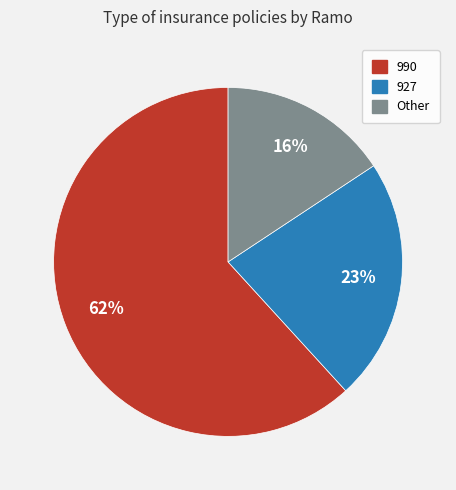

Is it true that 990 is 72% of the pie?

False